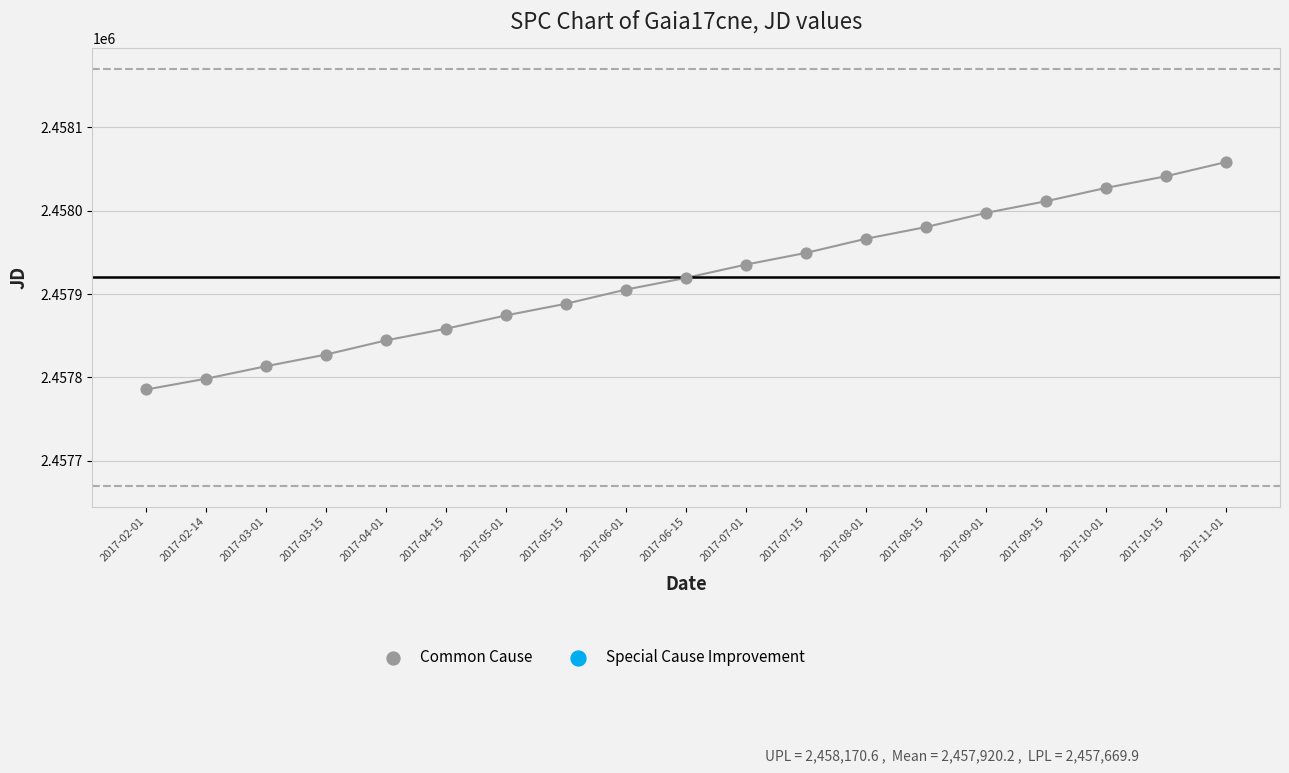

What is the range of Y values (max minus min)?

273.0